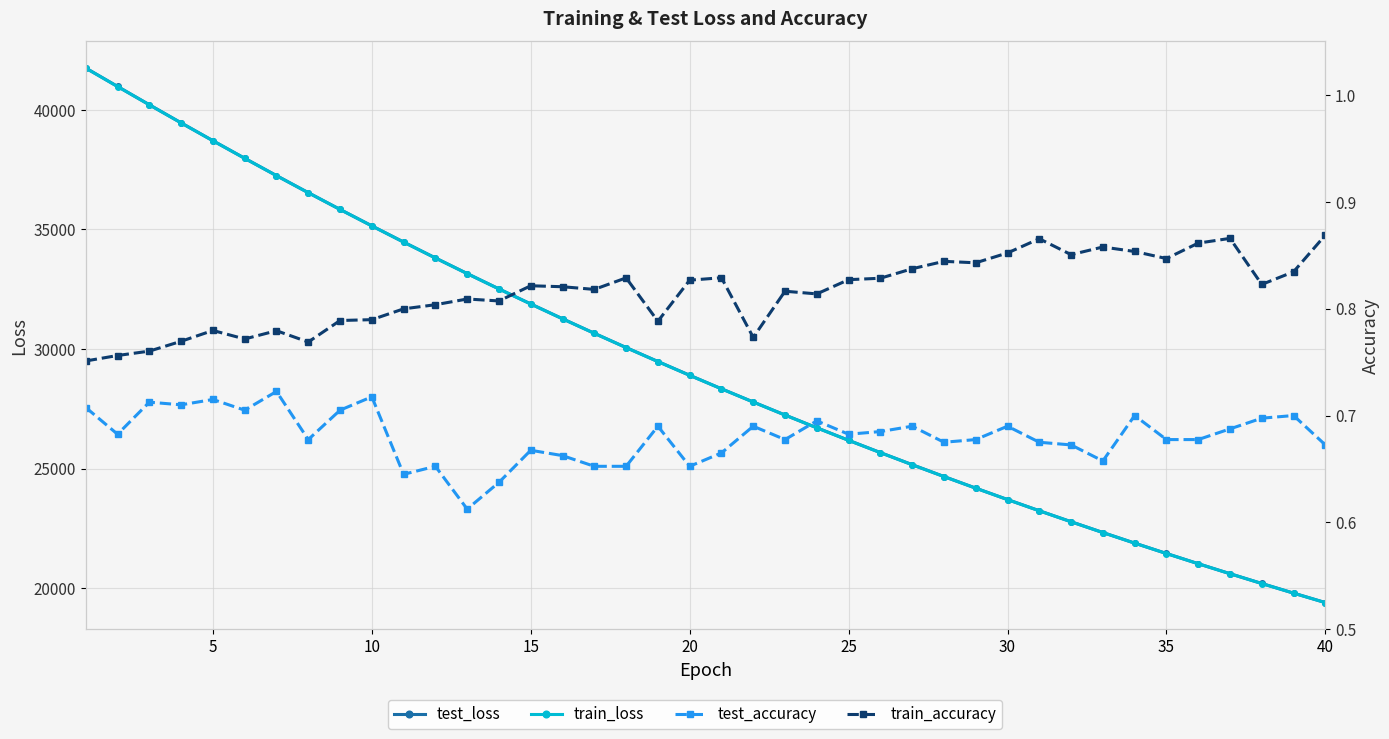

Is it true that train_loss equals 33694.4 at 33?

False